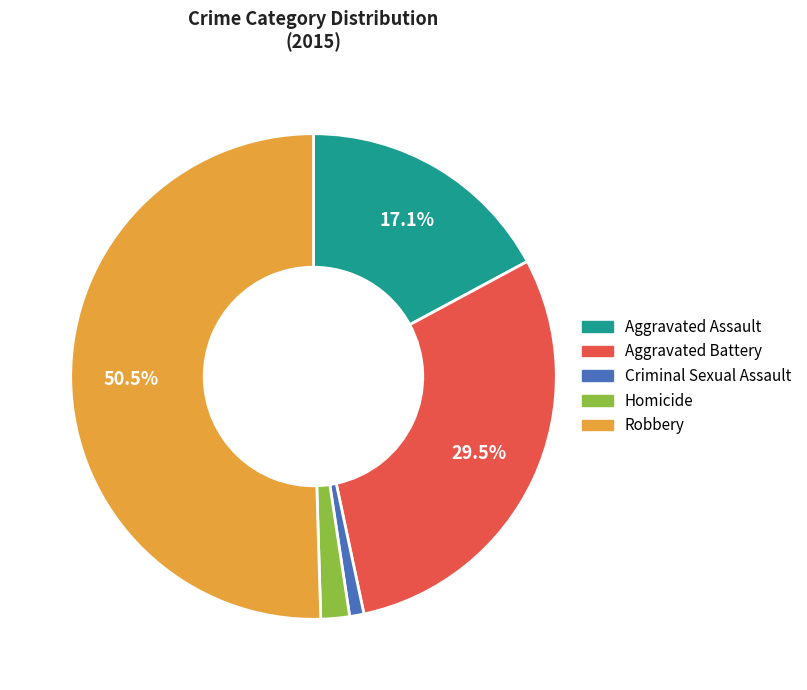

Which slice is the smallest?

Criminal Sexual Assault